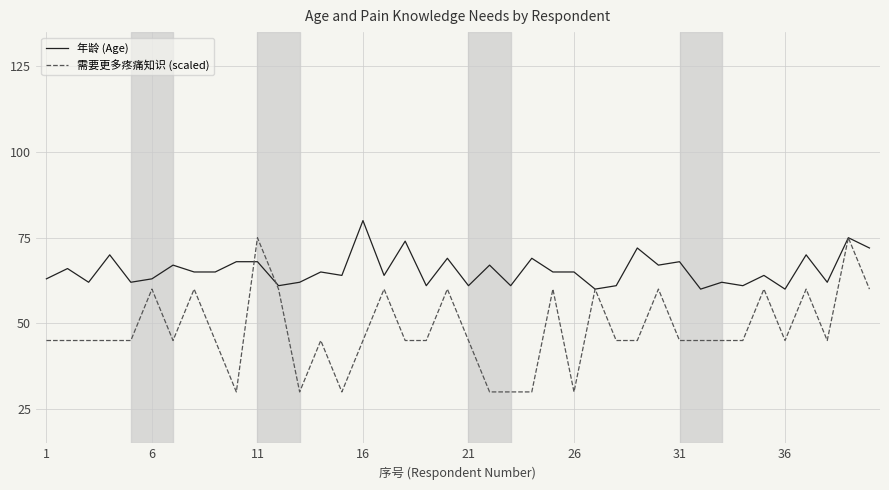

What is the greatest value displayed?

80